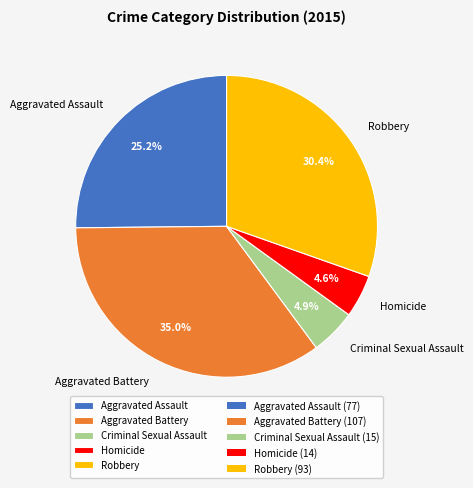

Does Criminal Sexual Assault account for over 50% of the chart?

No